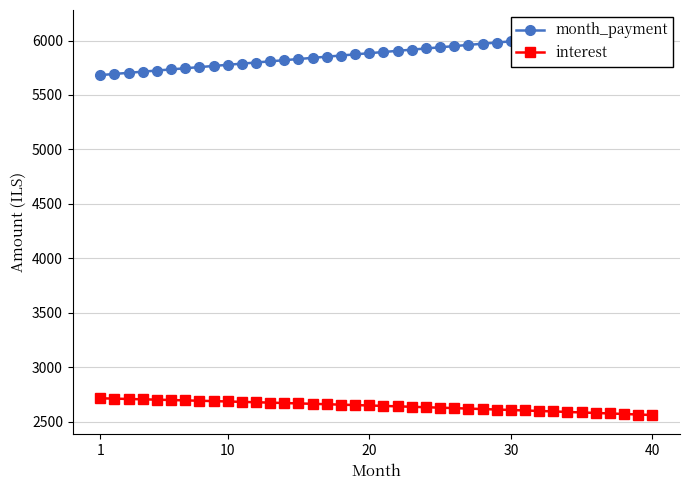

What is the sum of all interest values?

105687.5